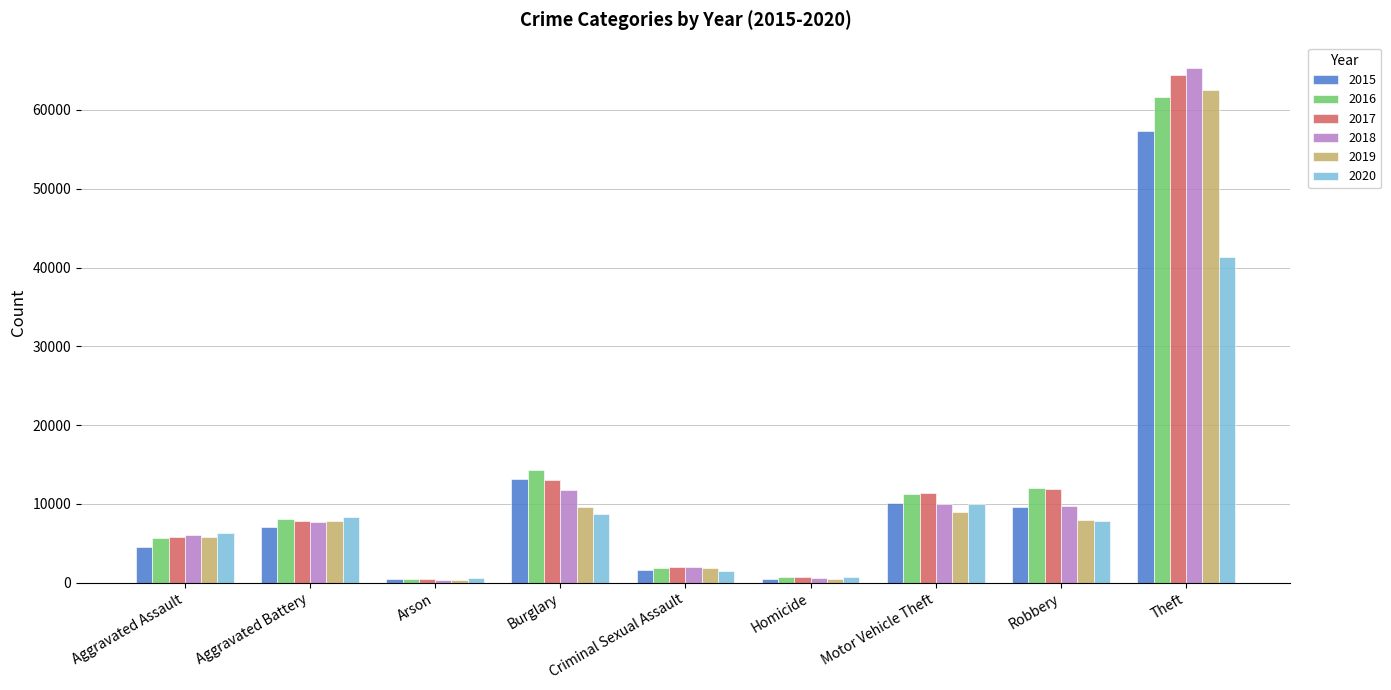

How many groups of bars are there?

9